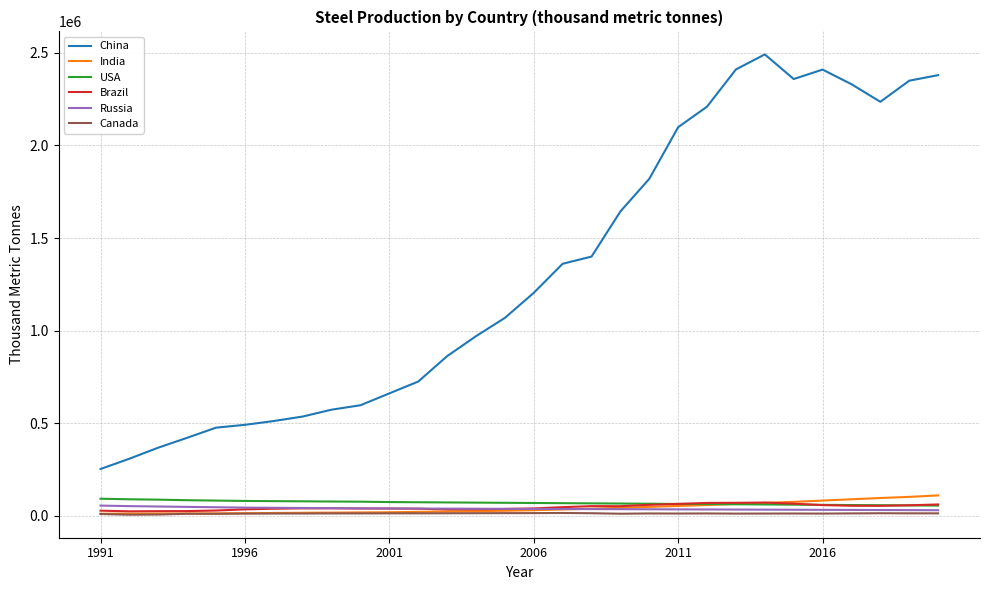

Which series has the largest range (max minus min)?

China